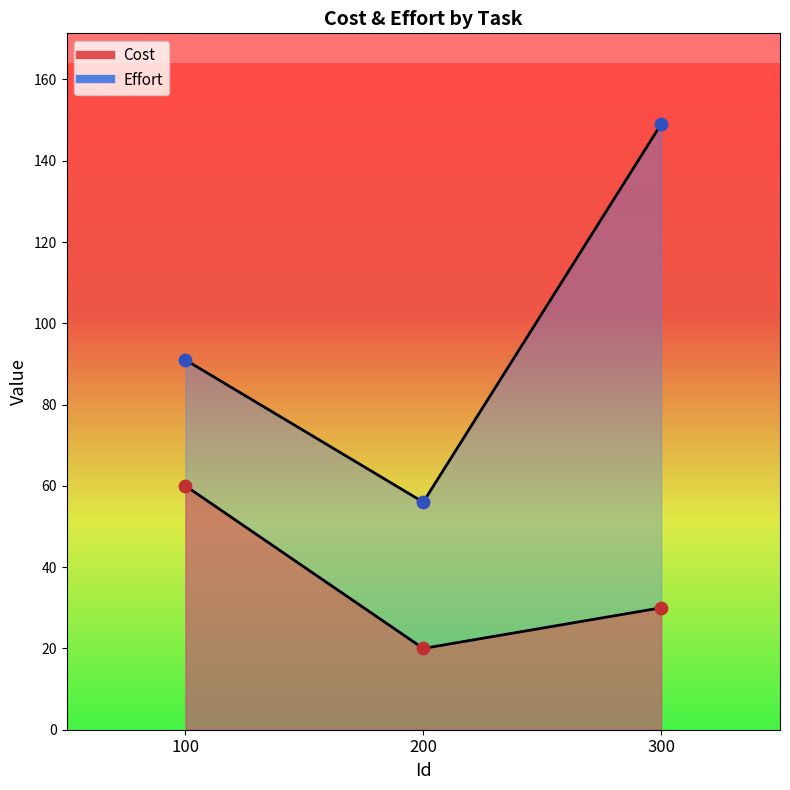

At which category is the sum across all series the highest?

300